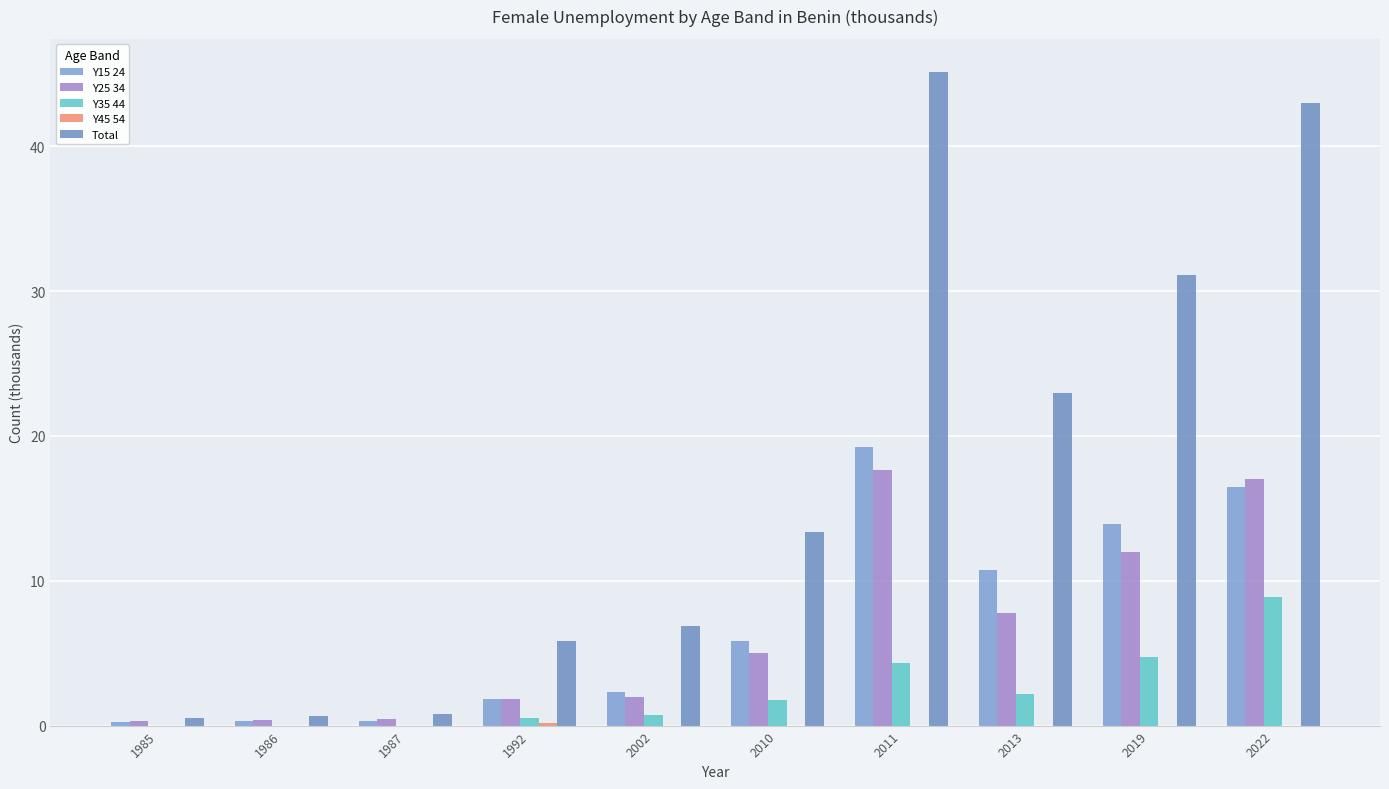

Is it true that Y25 34 equals 0.4 at 1986?

True